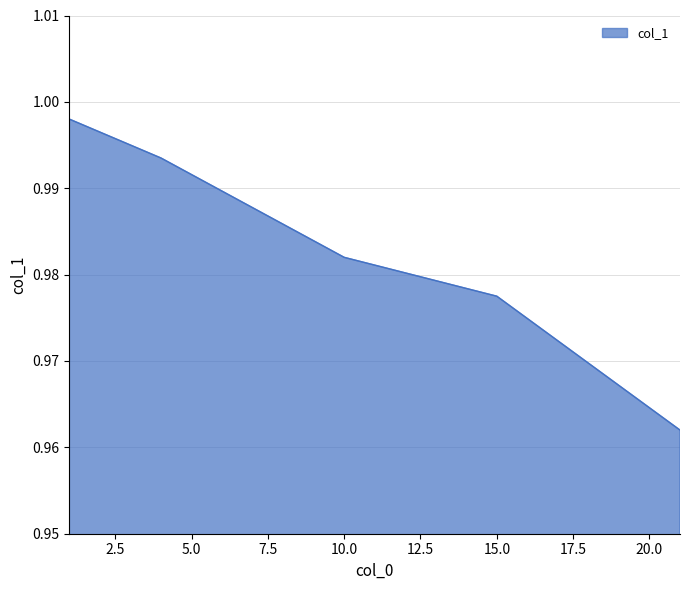

True or false: there are more than 2 points higher than both neighbors.

False